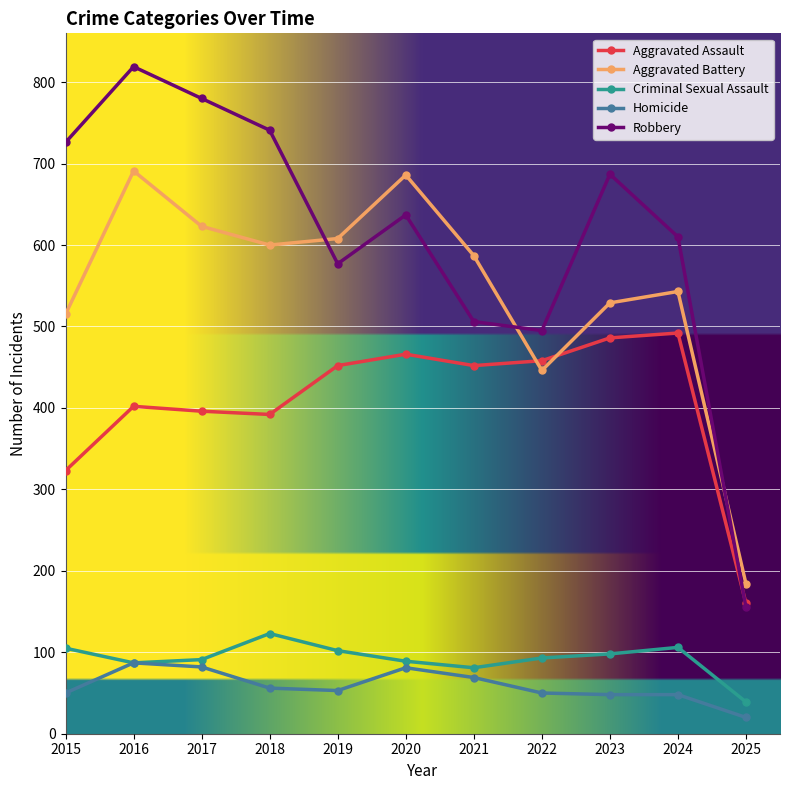

What is the highest value of the Aggravated Assault series?

492